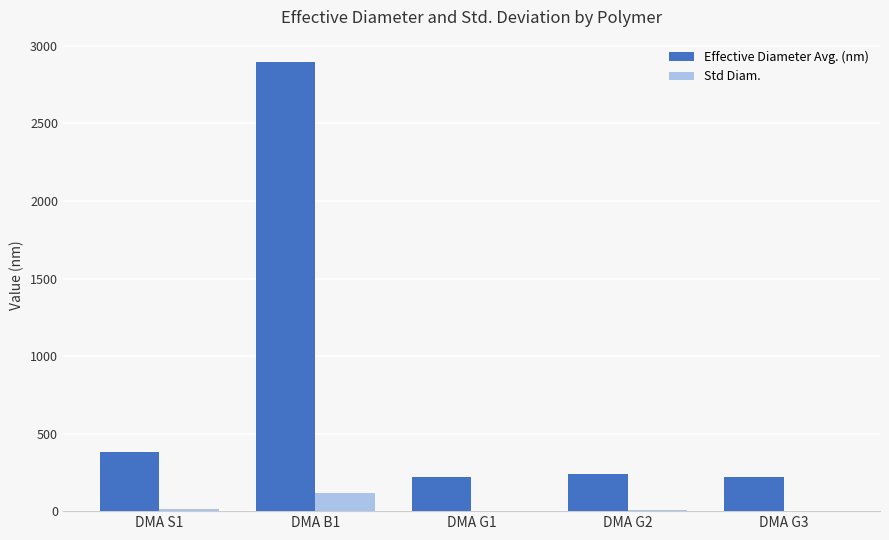

The value of Std Diam. at DMA G2 is 4.3. True or false?

True